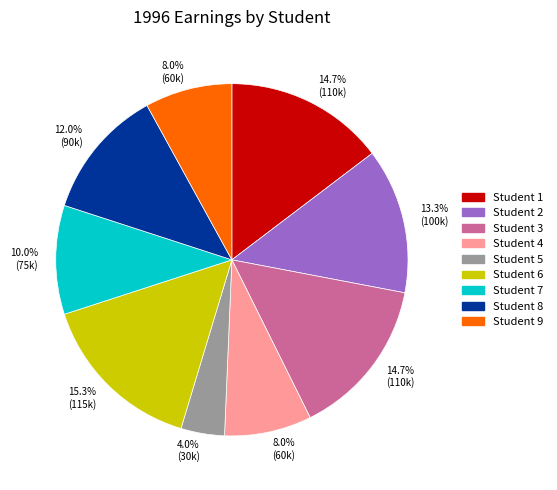

Does Student 2 represent more than half of the total?

No